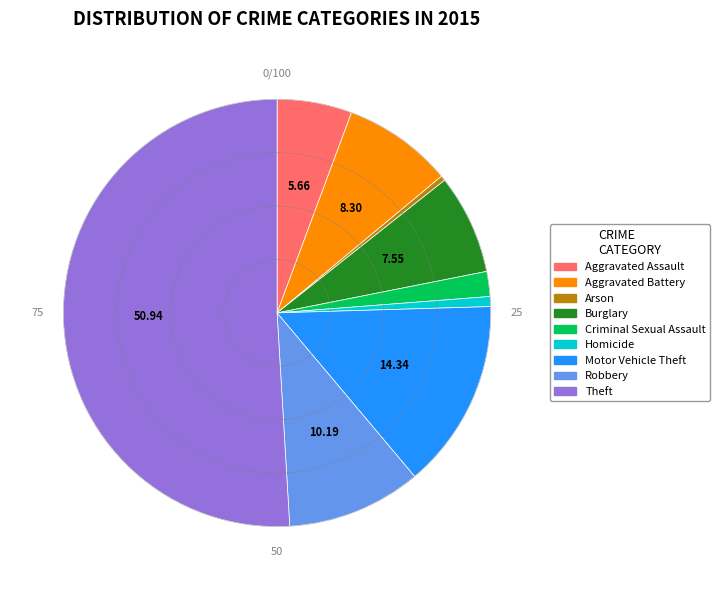

Combined, do Theft and Aggravated Battery account for over 50%?

Yes